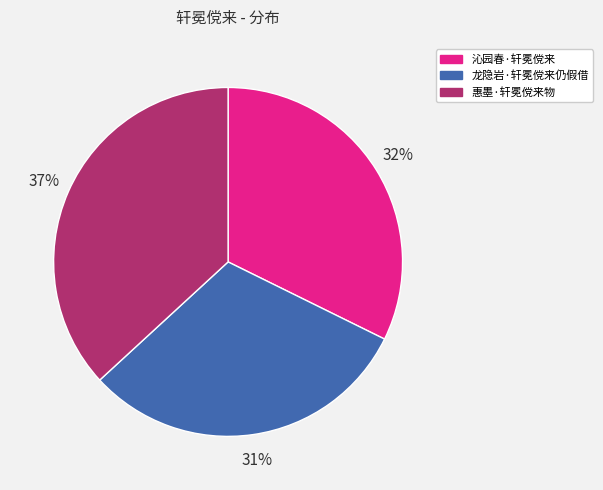

To the nearest percent, what is the difference between the 沁园春·轩冕傥来 and 惠墨·轩冕傥来物 slice percentages?

5%